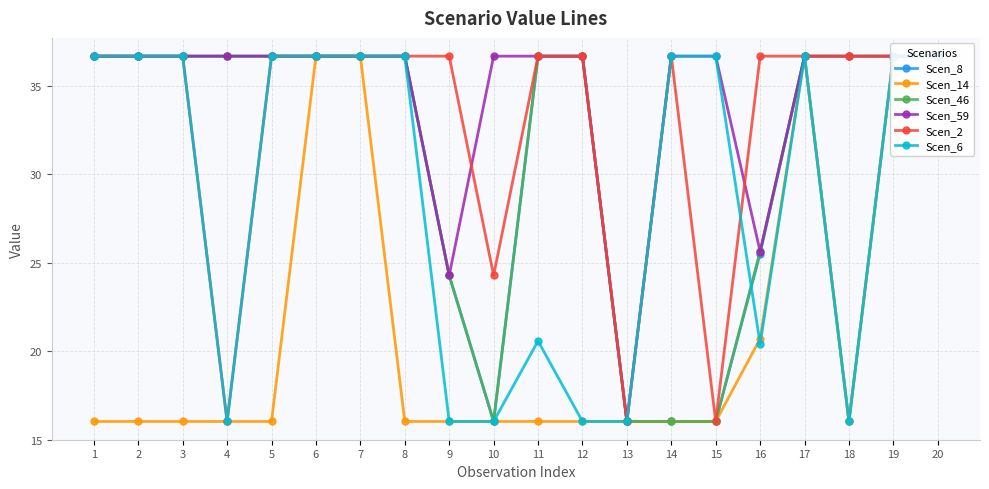

In Scen_46, how many points are lower than both neighbors (excluding endpoints)?

1